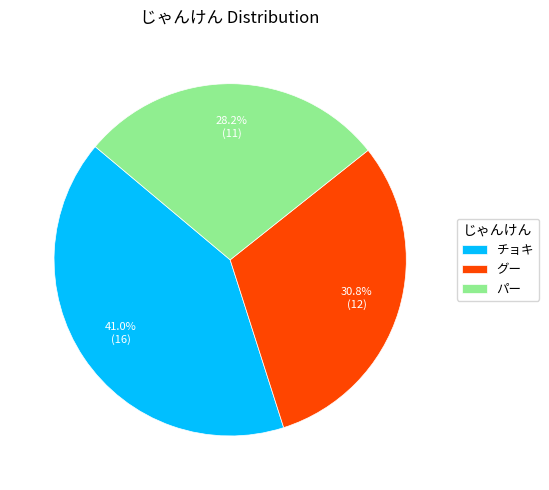

Combined, what portion of the pie is パー and グー?

59.0%